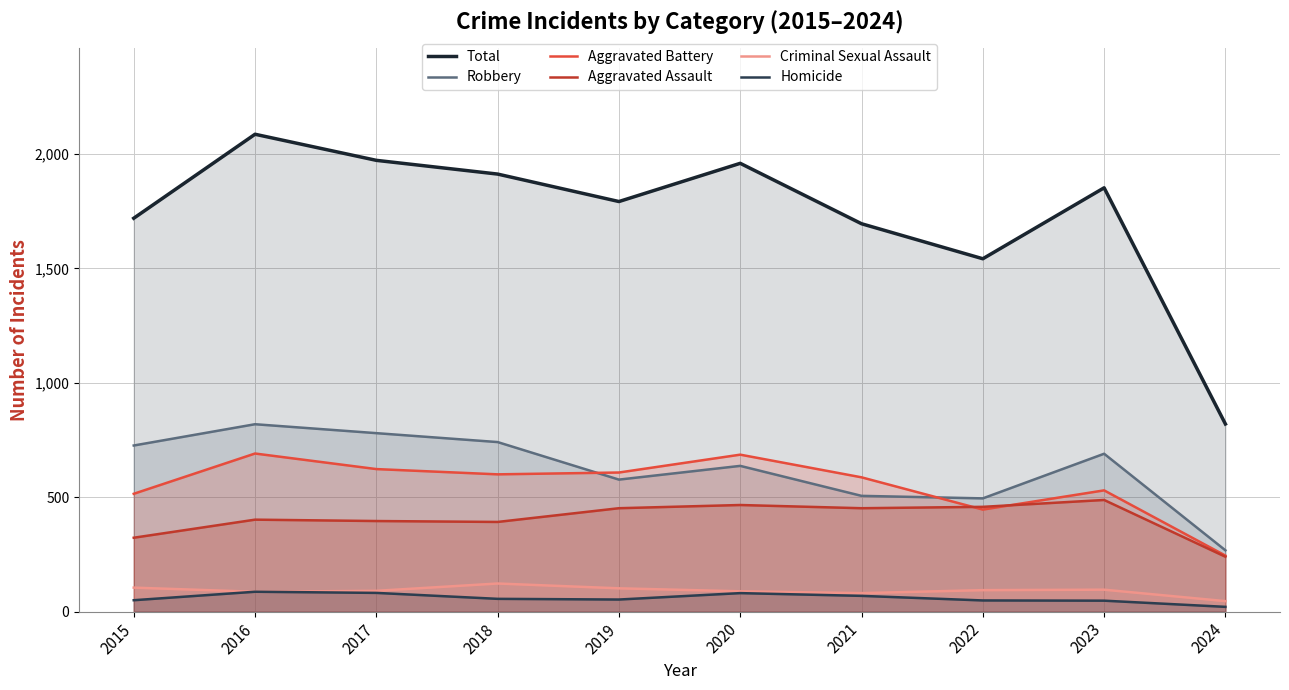

Which has a higher value, 2015 or 2022?

2015